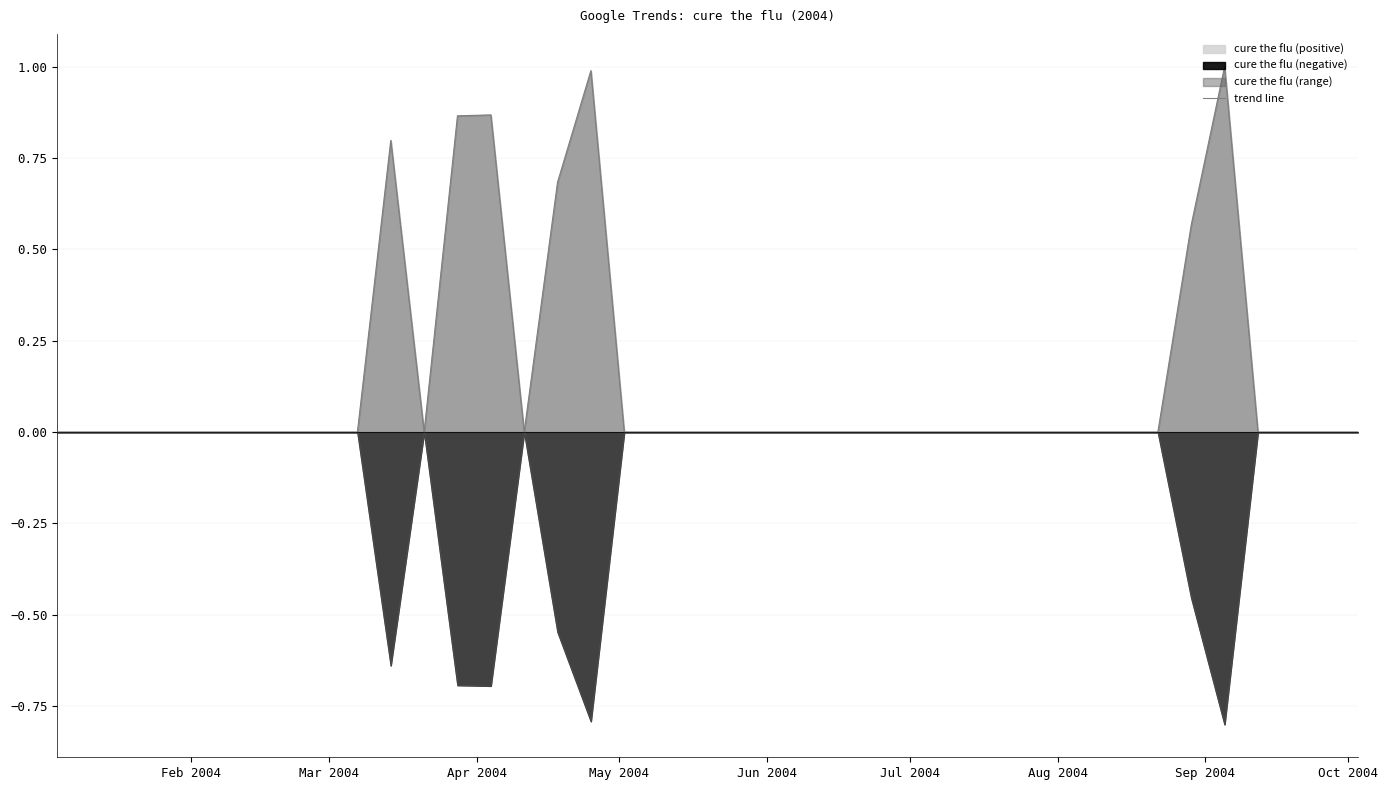

How many positive values are there?

7